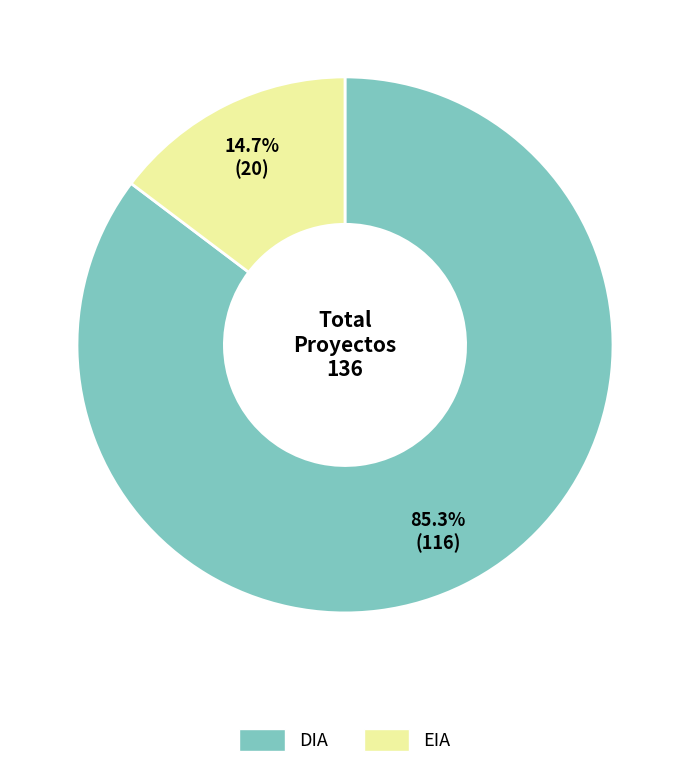

How many slices are in this pie chart?

2